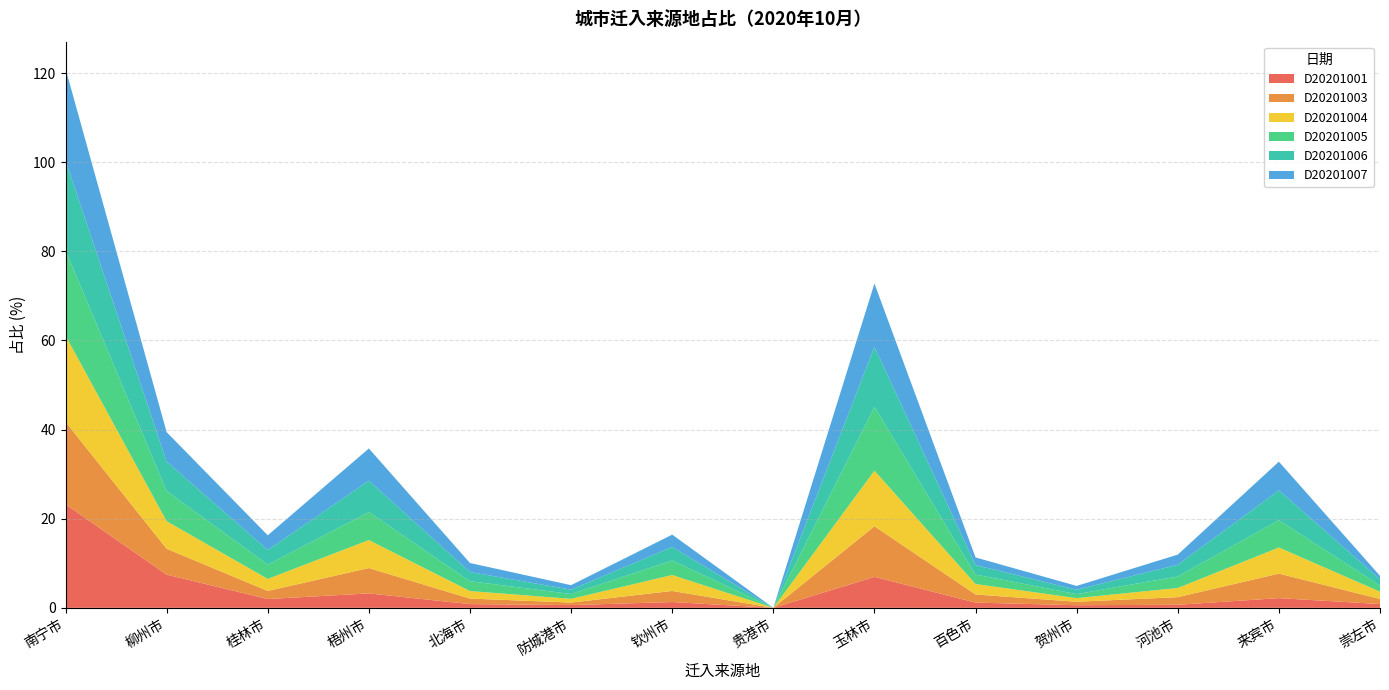

Reading left to right, list all the values displayed in this chart.

D20201001: 南宁市=23.2	柳州市=7.4	桂林市=2.0	梧州市=3.2	北海市=0.8	防城港市=0.6	钦州市=1.3	贵港市=0.0	玉林市=6.9	百色市=1.2	贺州市=0.6	河池市=0.7	来宾市=2.2	崇左市=0.8
D20201003: 南宁市=18.5	柳州市=5.8	桂林市=1.8	梧州市=5.7	北海市=1.2	防城港市=0.6	钦州市=2.5	贵港市=0.0	玉林市=11.4	百色市=1.8	贺州市=0.8	河池市=1.7	来宾市=5.5	崇左市=1.1
D20201004: 南宁市=19.3	柳州市=6.2	桂林市=2.7	梧州市=6.3	北海市=1.7	防城港市=0.8	钦州市=3.6	贵港市=0.0	玉林市=12.5	百色市=2.4	贺州市=0.8	河池市=2.1	来宾市=5.9	崇左市=1.6
D20201005: 南宁市=19.2	柳州市=6.8	桂林市=3.2	梧州市=6.3	北海市=2.2	防城港市=1.1	钦州市=3.3	贵港市=0.0	玉林市=14.3	百色市=2.1	贺州市=0.9	河池市=2.6	来宾市=6.1	崇左市=1.4
D20201006: 南宁市=20.1	柳州市=6.6	桂林市=3.3	梧州市=7.0	北海市=2.0	防城港市=1.0	钦州市=3.0	贵港市=0.0	玉林市=13.5	百色市=2.1	贺州市=1.0	河池市=2.6	来宾市=6.7	崇左市=1.4
D20201007: 南宁市=20.6	柳州市=6.6	桂林市=3.3	梧州市=7.2	北海市=2.0	防城港市=1.0	钦州市=2.8	贵港市=0.0	玉林市=14.2	百色市=1.7	贺州市=0.9	河池市=2.3	来宾市=6.4	崇左市=0.8